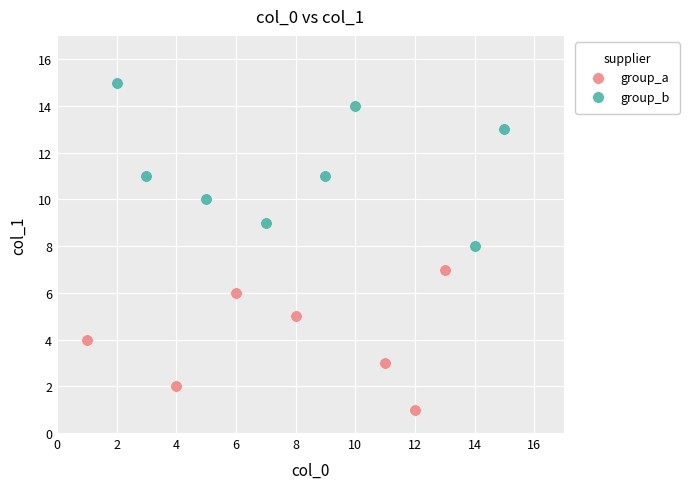

Which series reaches the minimum Y coordinate?

group_a